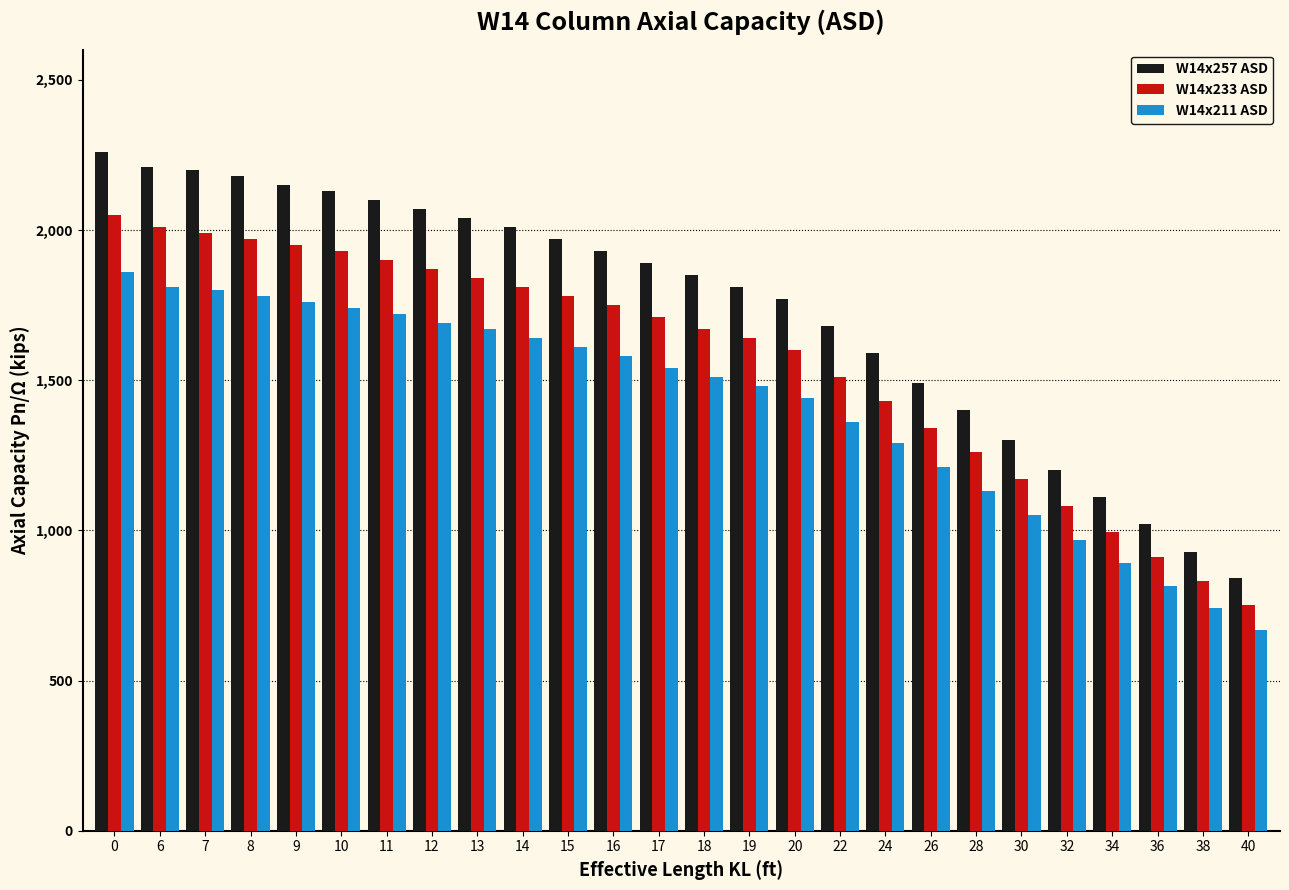

What is the difference between the highest and lowest values at 15?

360